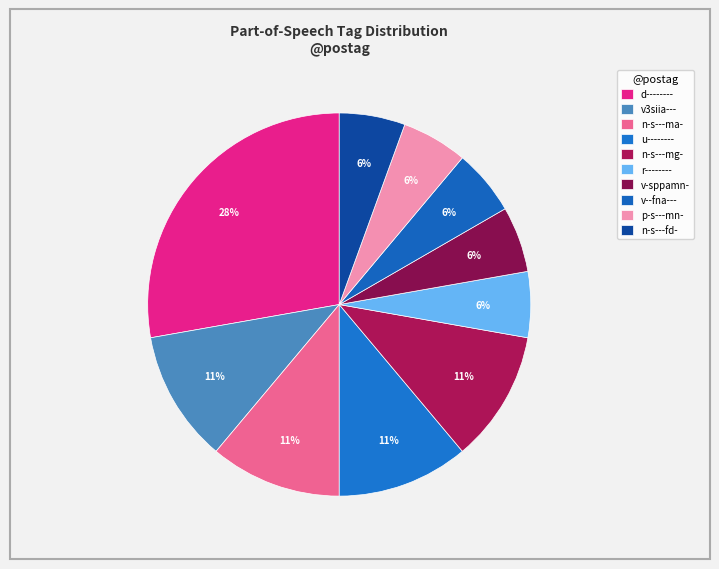

True or false: u-------- accounts for 11% of the total.

True